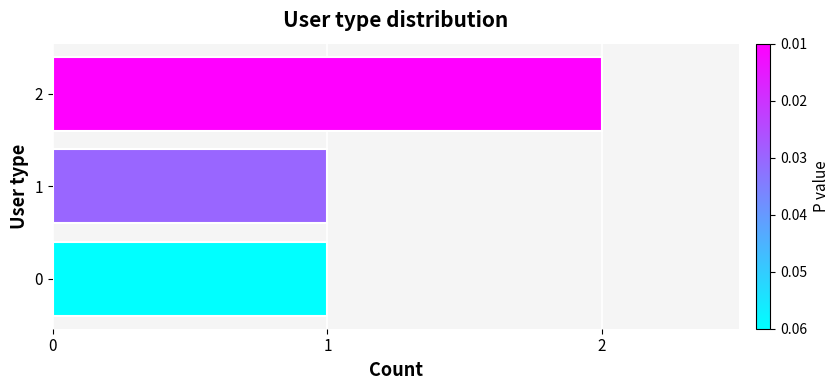

What is the ratio of the value at 2 to the value at 1?

2.0